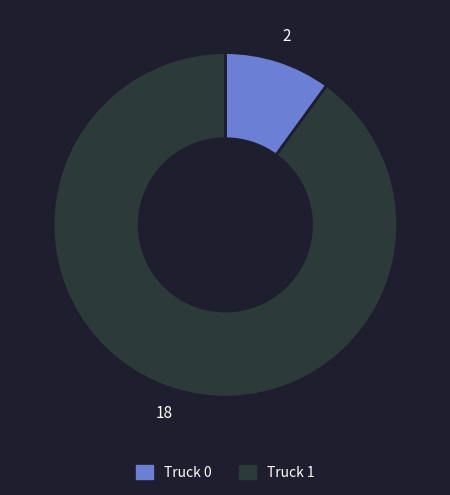

Rank the categories by value from highest to lowest.

Truck 1, Truck 0